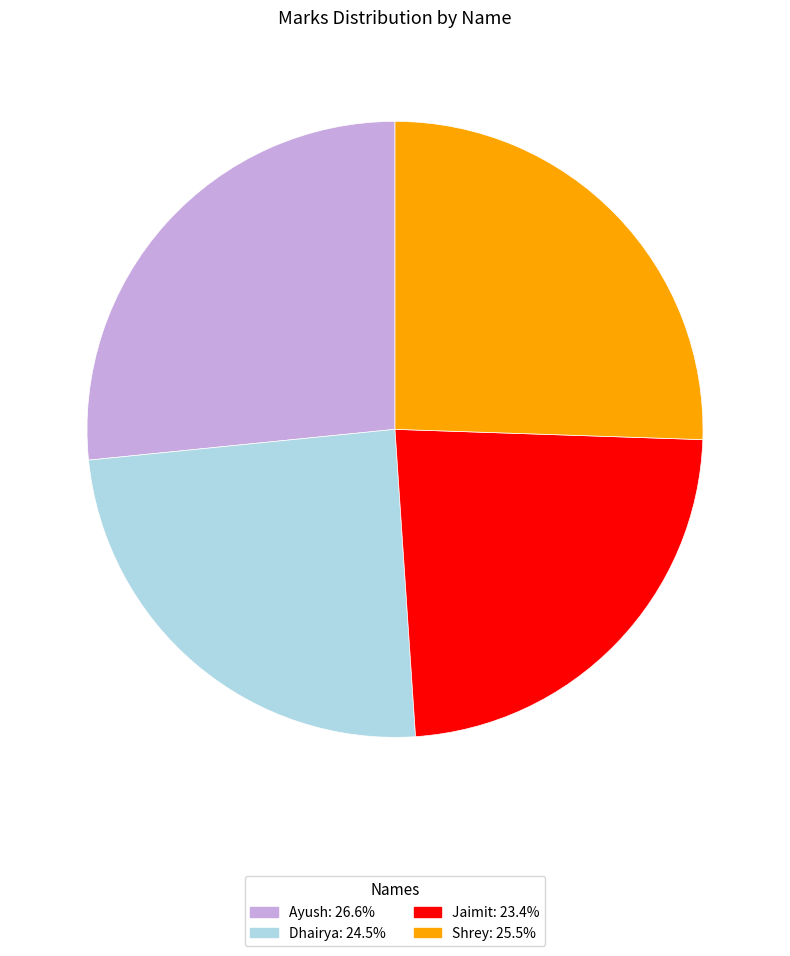

Does any single category account for the majority?

No